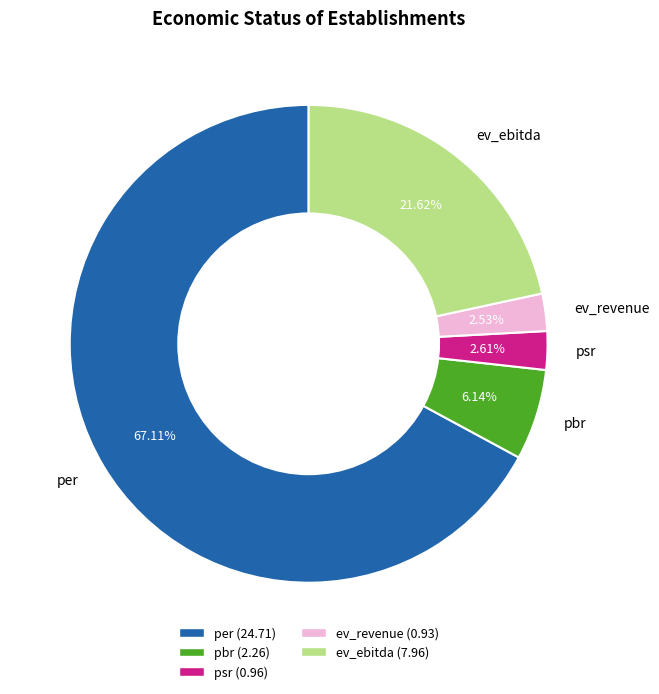

Count the number of slices in the pie.

5